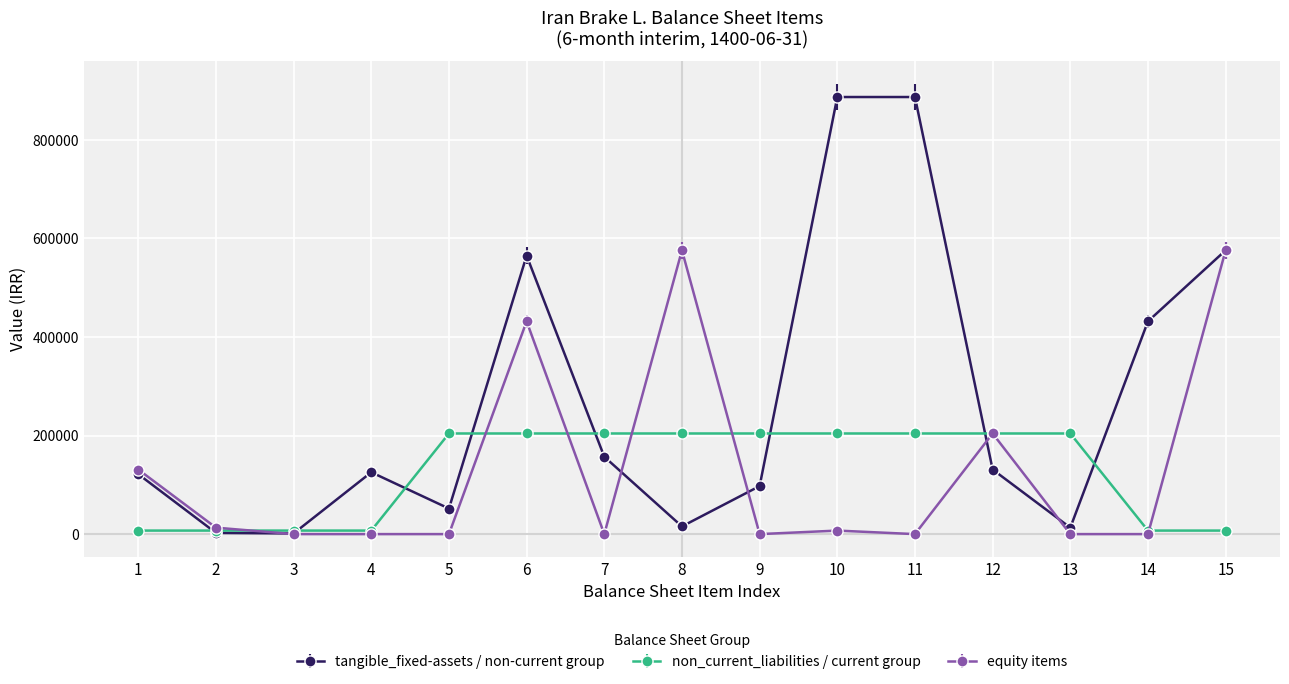

List the series in order of their peak value, lowest first.

non_current_liabilities / current group, equity items, tangible_fixed-assets / non-current group